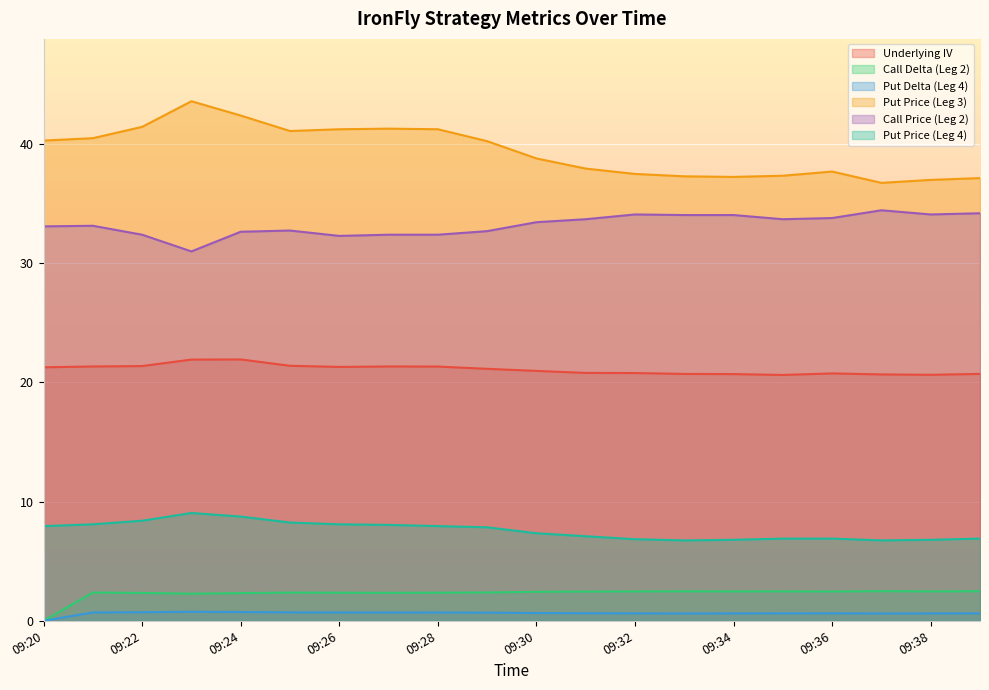

How many data points does each series have?

20